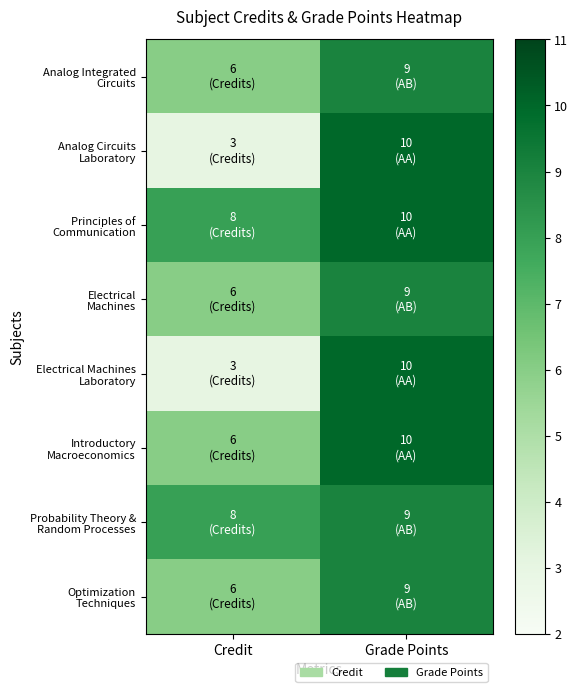

At which category is the sum across all series the highest?

Grade Points